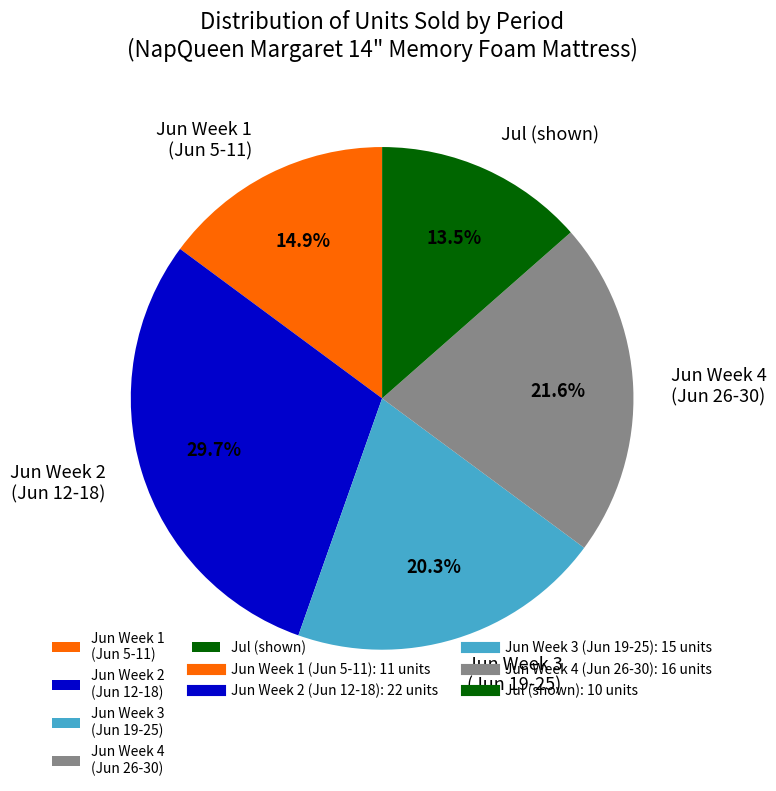

Approximately how many times larger is the value at Jun Week 3 (Jun 19-25) compared to Jul (shown)?

1.5